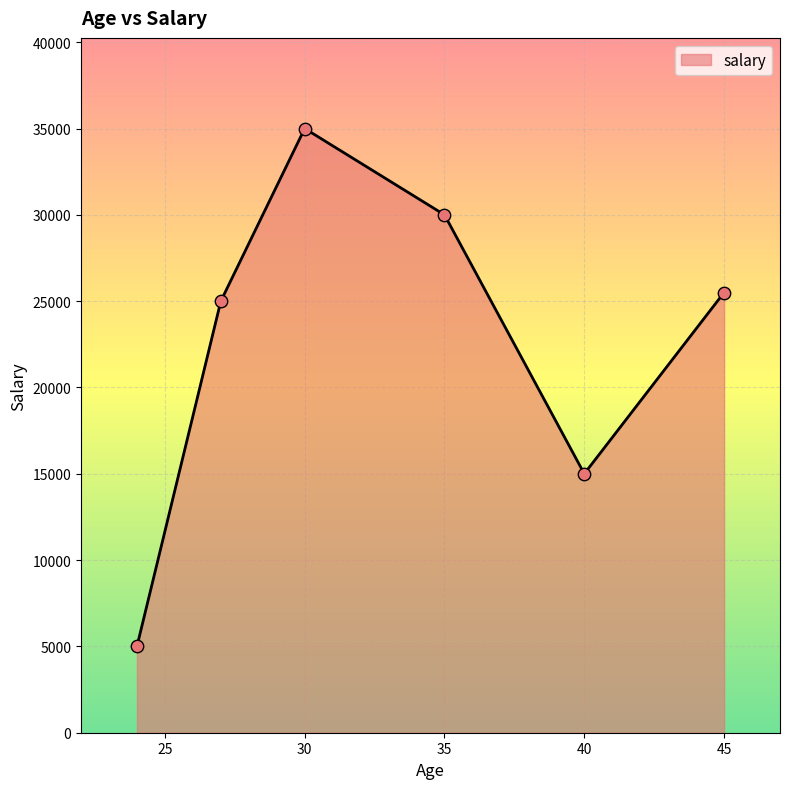

What is the sum of all values?

135500